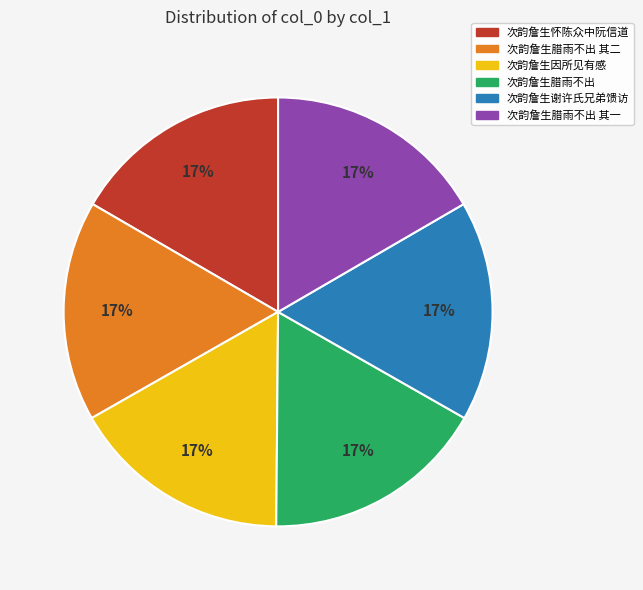

Is there any slice that represents more than half of the pie?

No